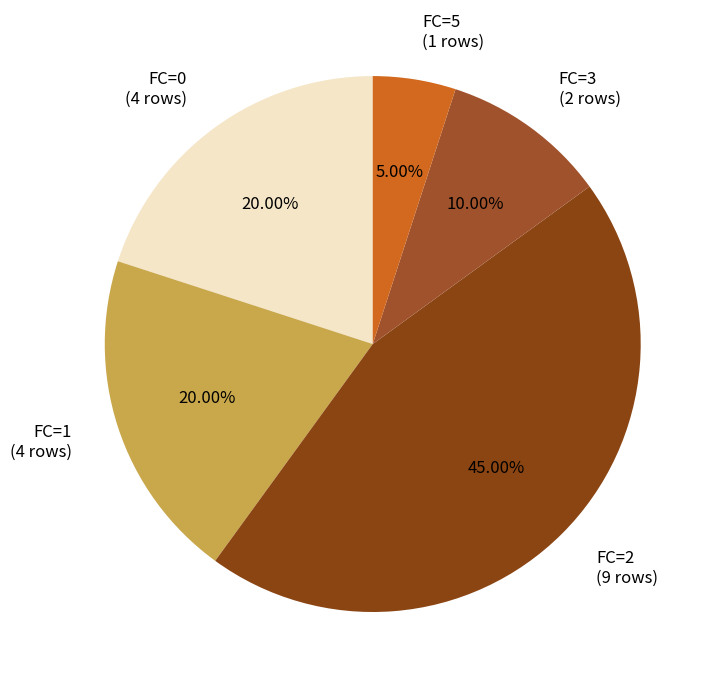

How many slices are in this pie chart?

5